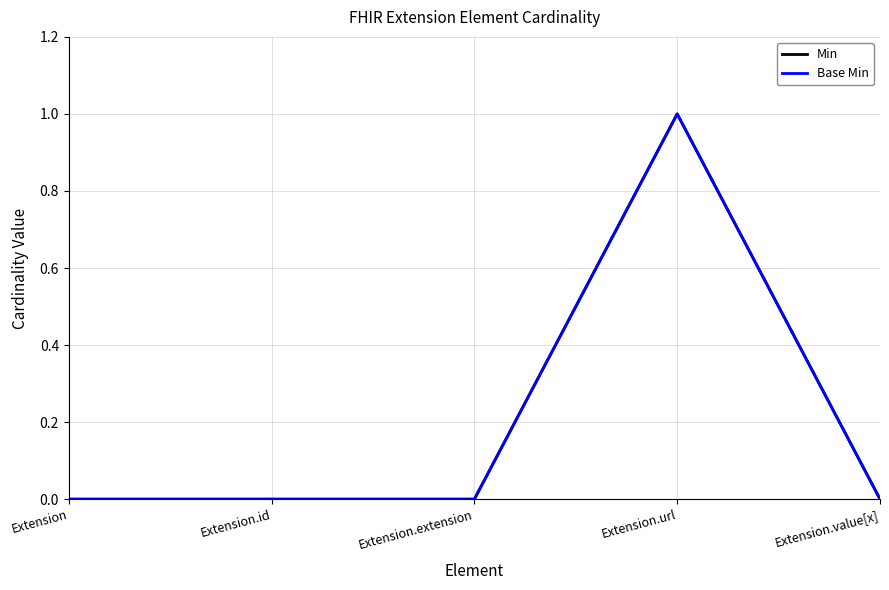

Reading left to right, transcribe all the data shown in this chart.

Min: 0	0	0	1	0
Base Min: 0	0	0	1	0